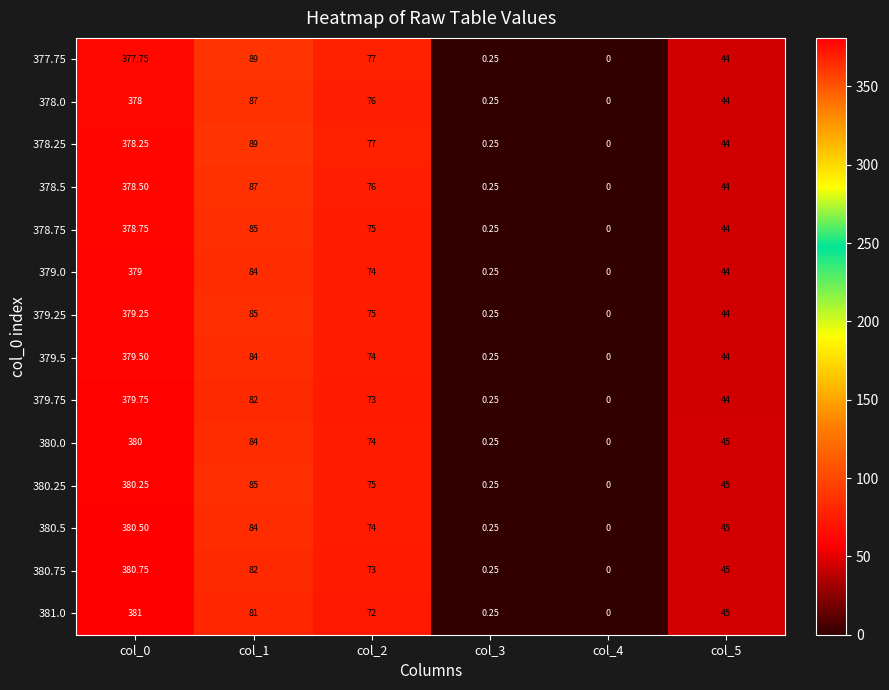

List the series in order of their peak value, highest first.

381.0, 380.75, 380.5, 380.25, 380.0, 379.75, 379.5, 379.25, 379.0, 378.75, 378.5, 378.25, 378.0, 377.75